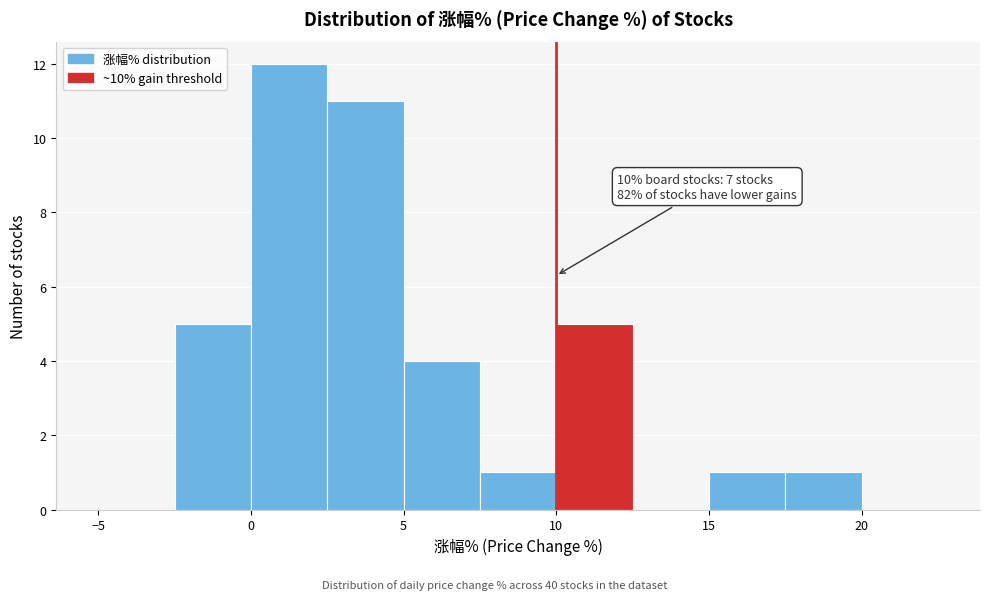

Which range on the x-axis has the tallest bar?

0.0 to 2.5